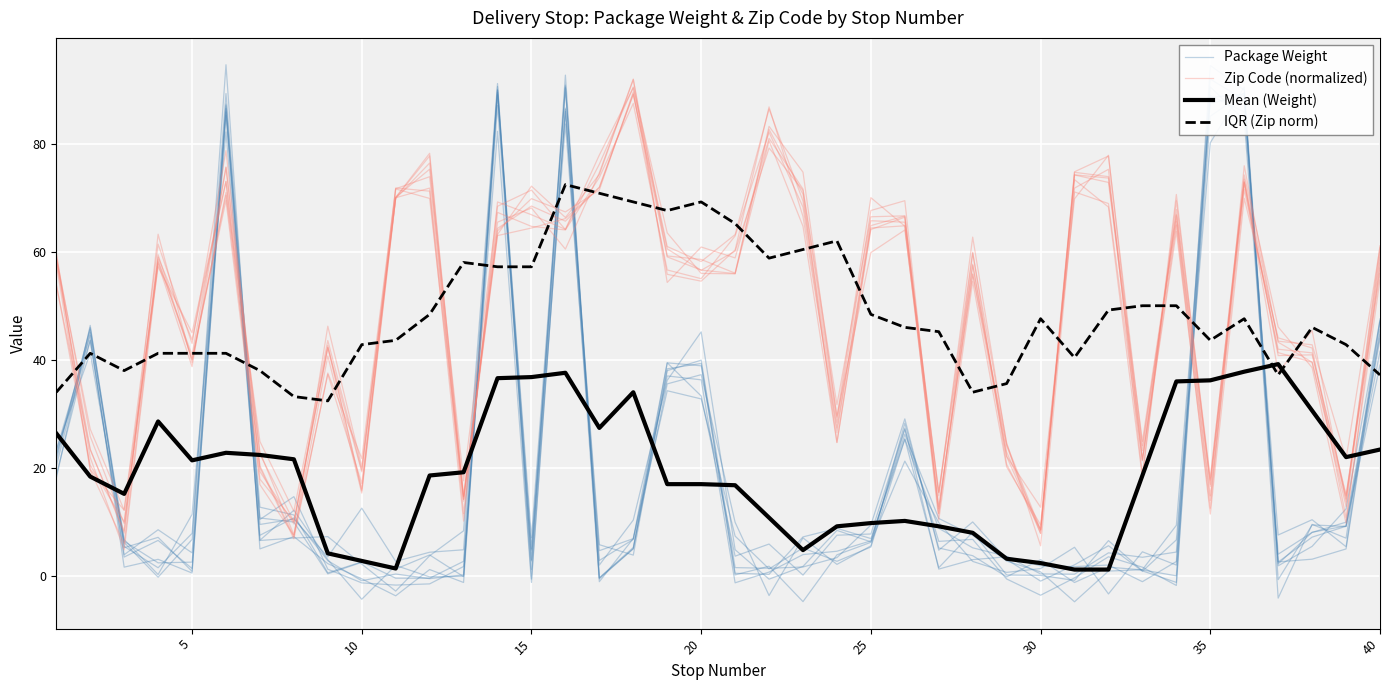

Does the chart display data point markers on the line(s)?

No